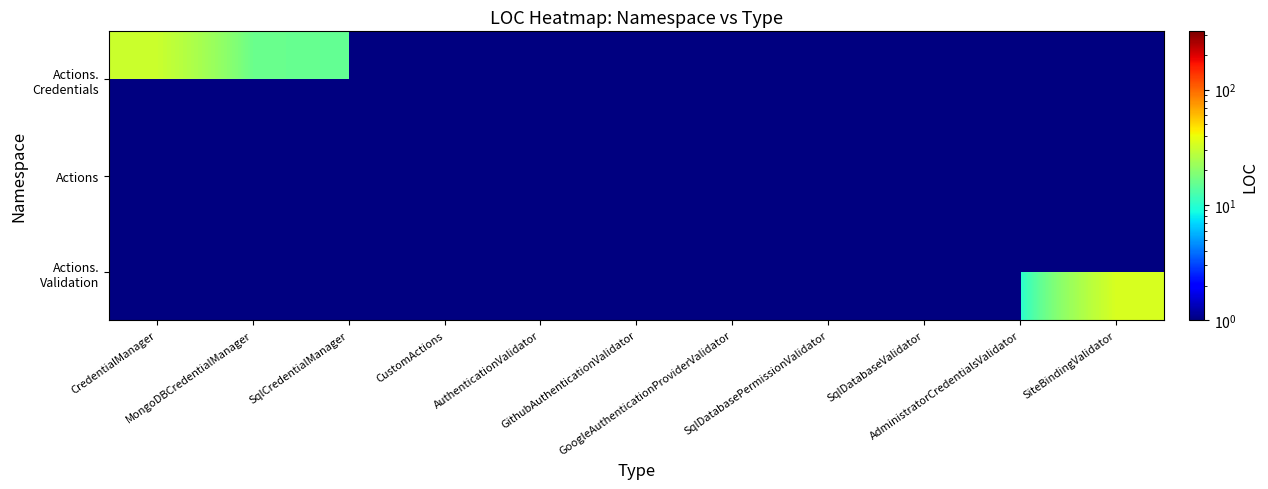

True or false: Actions. Validation has a value of 2.6 at AdministratorCredentialsValidator.

False